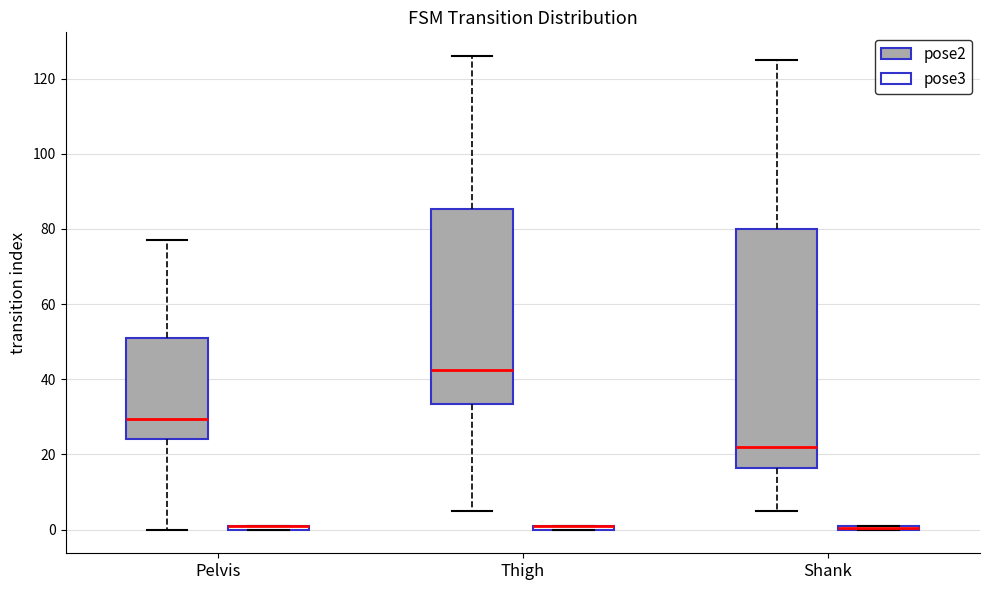

Where is the lower edge of the box for Pelvis (pose3) on the y-axis? The values are not printed on the chart, so give them approximately, as read against the axis.

0